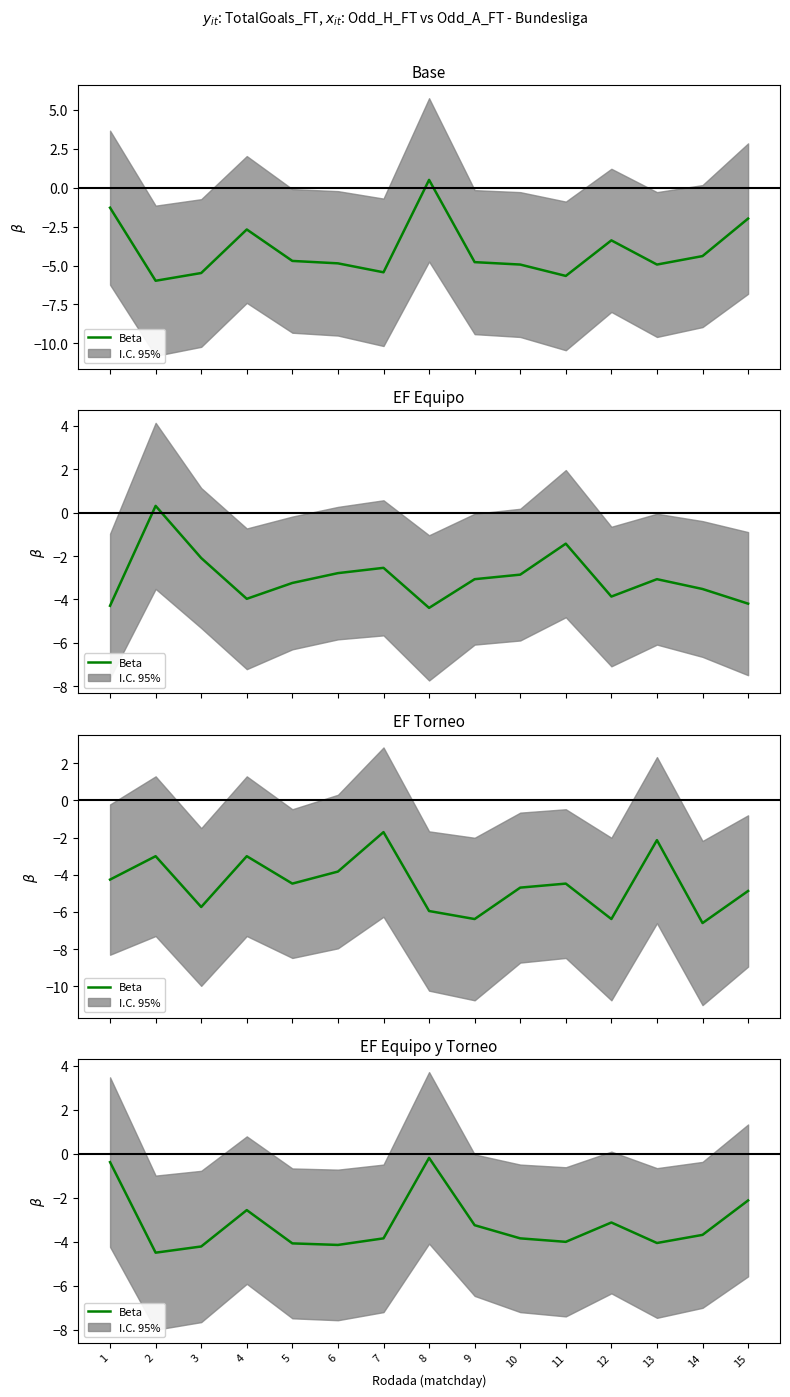

True or false: the data shows -0.9 at 11.

False